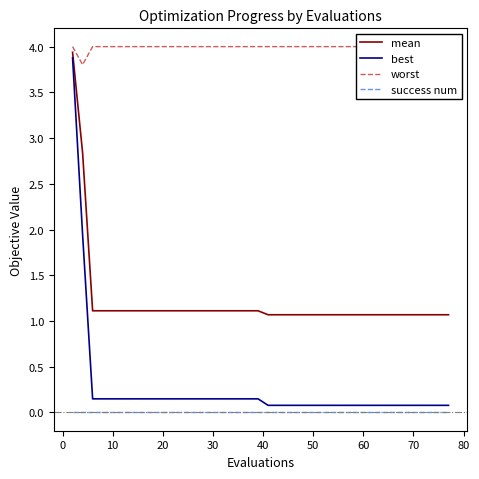

How many lines are shown in the chart?

4